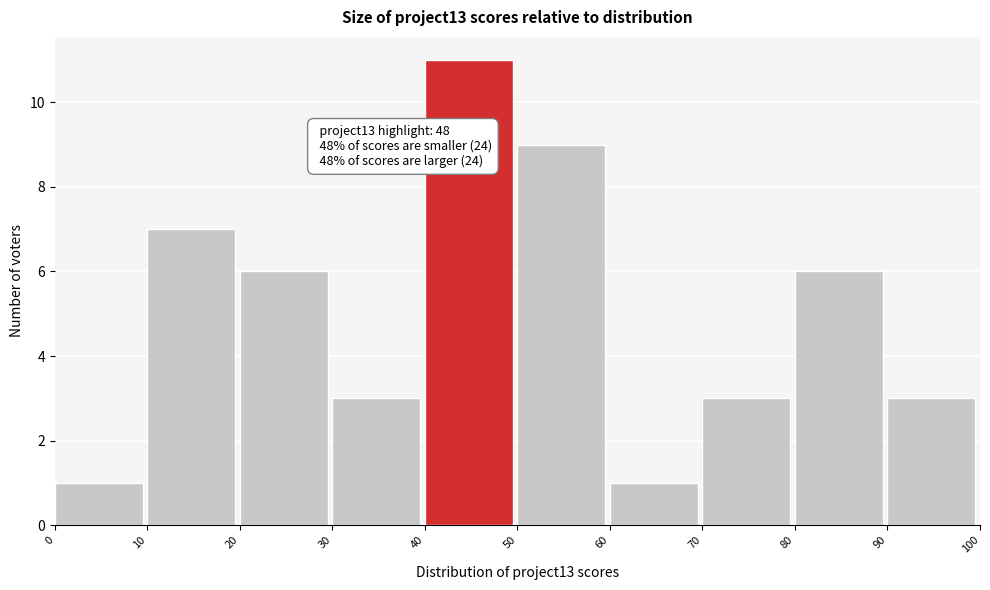

Which range on the x-axis has the tallest bar?

40 to 50